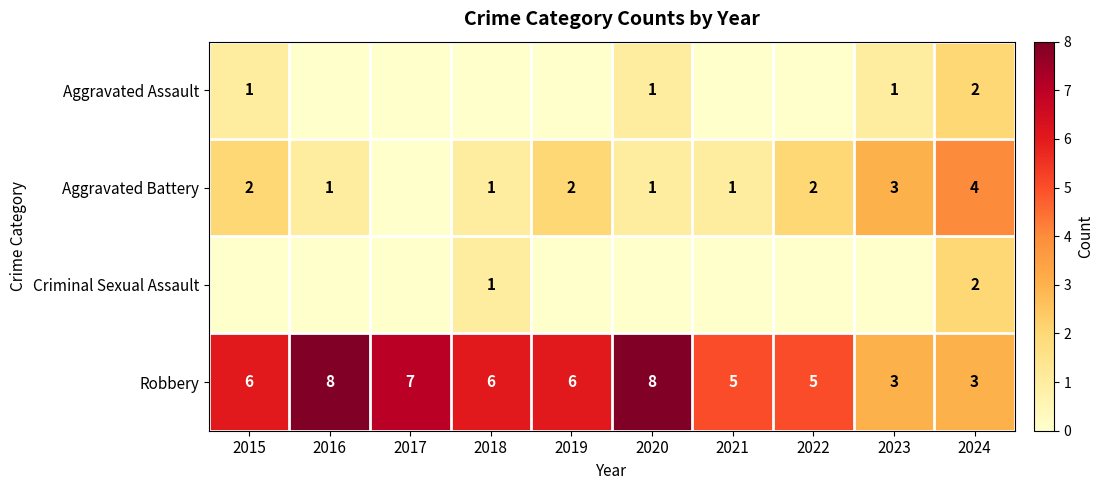

What is the spread (max minus min) of values at 2015?

6